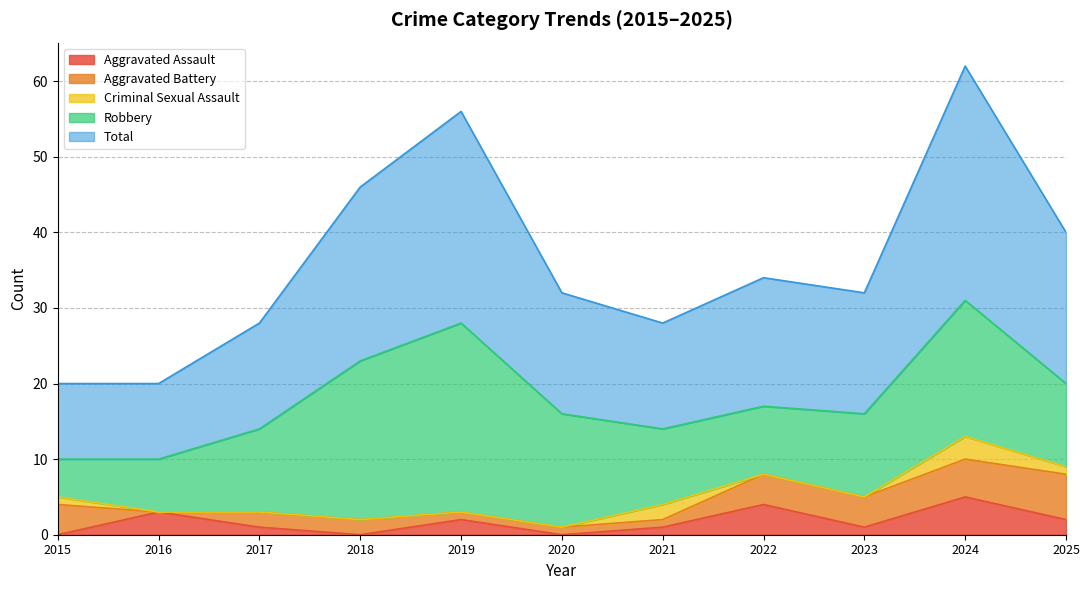

At which label does Total reach its peak?

2024